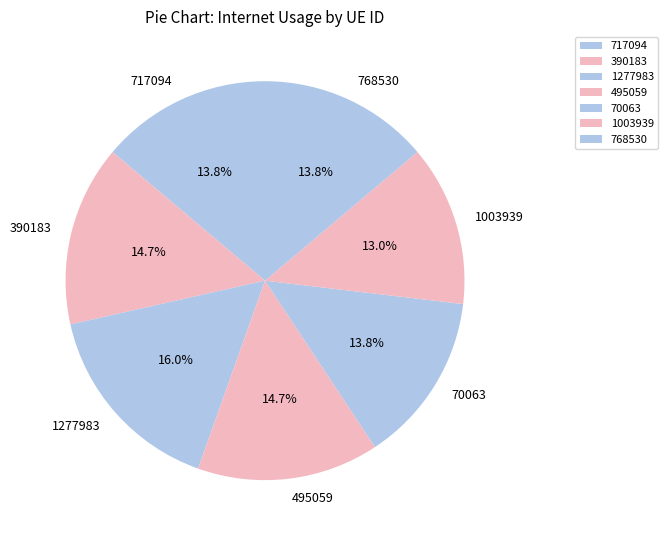

The 717094 slice represents 14% of the pie. True or false?

True